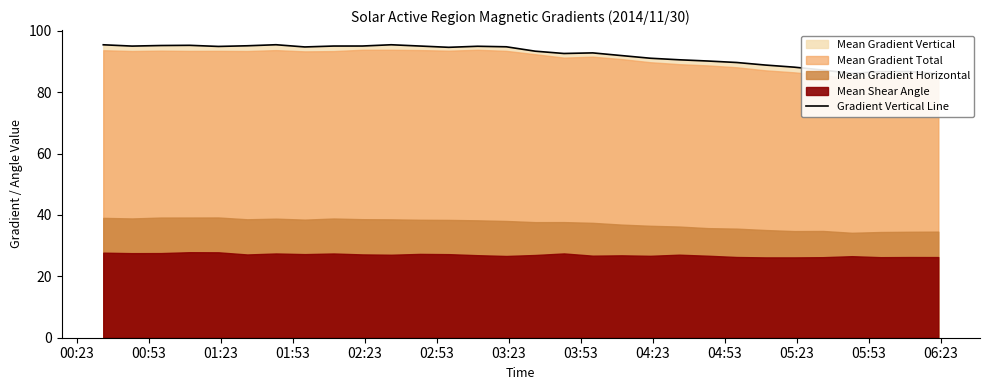

Reading left to right, transcribe all the data shown in this chart.

95.4	95.0	95.2	95.3	94.9	95.1	95.4	94.7	95.0	95.0	95.4	95.0	94.6	94.9	94.8	93.3	92.6	92.8	91.9	91.0	90.5	90.1	89.7	88.8	88.1	87.2	86.1	86.7	86.7	86.0